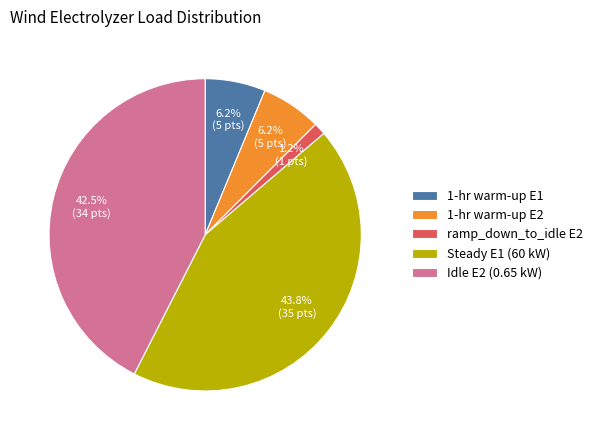

Which has a higher value, Idle E2 (0.65 kW) or 1-hr warm-up E2?

Idle E2 (0.65 kW)